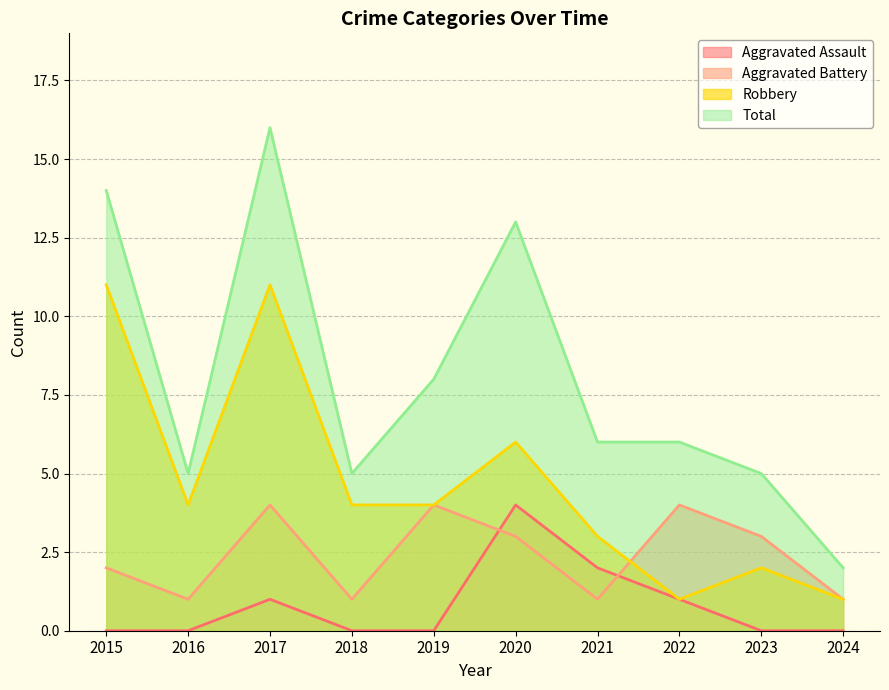

Rank the categories by Robbery value from highest to lowest.

2015, 2017, 2020, 2016, 2018, 2019, 2021, 2023, 2022, 2024